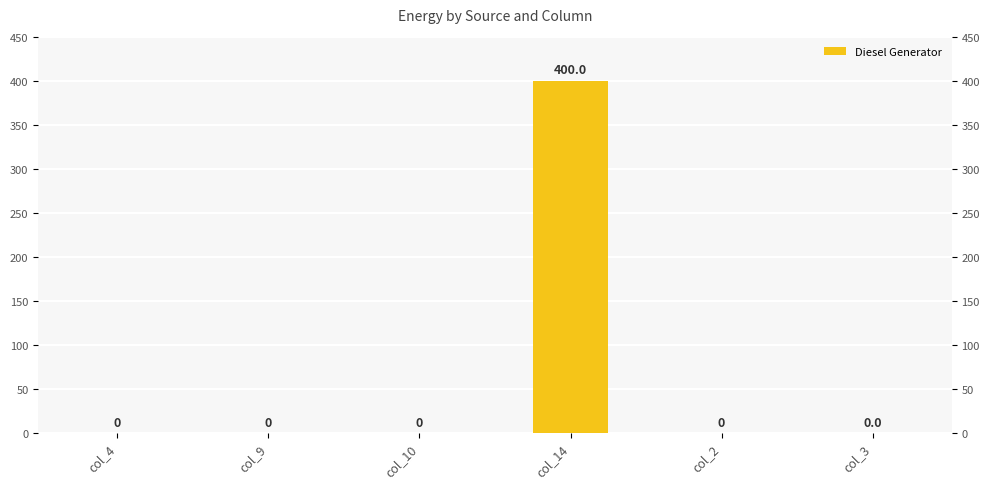

Rank the categories by value from lowest to highest.

col_4, col_9, col_10, col_2, col_3, col_14